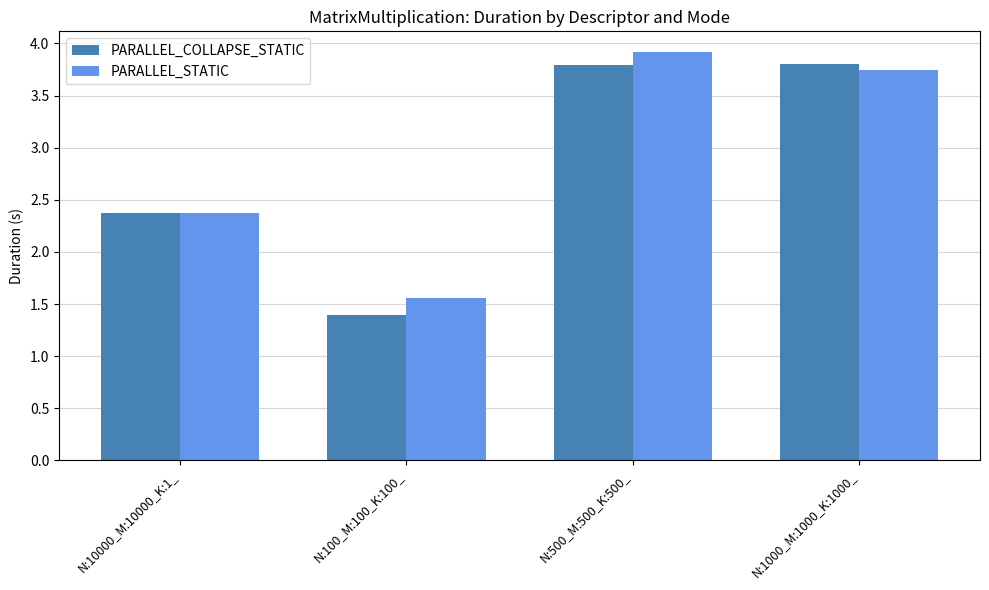

Which series has the largest range (max minus min)?

PARALLEL_COLLAPSE_STATIC